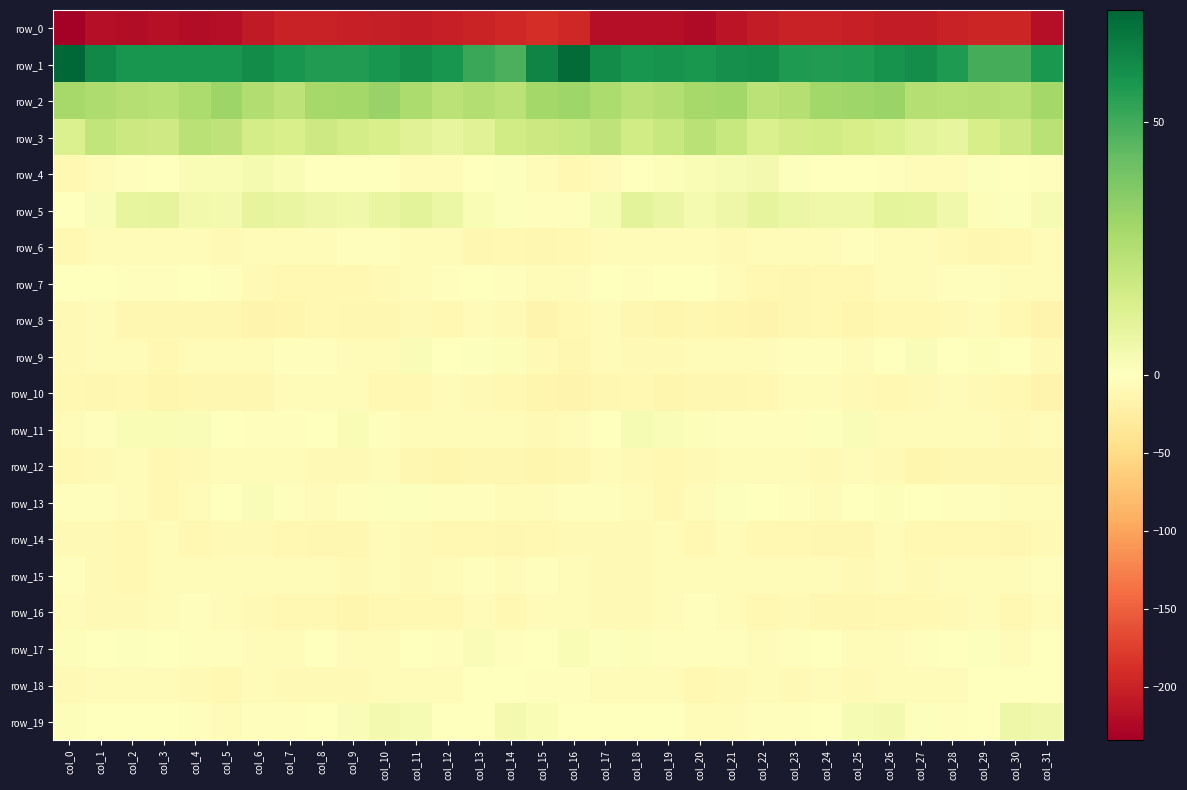

Reading left to right, extract all data points from this chart.

row_0: -234.5	-219.2	-220.7	-217.7	-221.2	-218.6	-208.0	-201.3	-200.3	-202.3	-204.7	-206.7	-202.4	-198.6	-195.5	-189.1	-195.0	-219.5	-219.3	-218.2	-222.4	-213.9	-205.6	-199.9	-200.6	-202.8	-206.1	-205.9	-200.3	-197.0	-197.4	-218.7
row_1: 72.3	62.6	58.6	58.6	58.5	58.5	61.5	58.3	56.0	56.1	58.3	60.7	58.6	51.8	48.4	63.4	70.8	61.1	58.4	59.0	57.9	59.9	60.9	57.0	56.3	56.8	59.2	60.5	56.7	49.5	49.7	57.5
row_2: 28.5	26.5	24.4	23.9	27.0	30.8	25.5	22.3	28.8	29.1	31.9	27.0	23.1	24.8	23.1	28.9	30.4	26.6	23.4	25.3	28.4	29.9	22.9	24.5	29.5	30.1	31.4	24.3	23.9	24.5	23.7	29.1
row_3: 13.2	21.0	18.4	17.2	23.3	21.7	15.5	14.5	17.6	15.3	14.4	11.4	9.0	11.6	16.8	18.2	19.6	21.8	16.7	19.7	23.4	19.6	14.0	16.1	16.8	15.1	13.4	10.5	8.6	14.7	18.0	23.5
row_4: -10.1	-4.7	-2.8	0.5	2.5	2.7	3.9	2.5	-0.4	-1.7	-1.1	-4.0	-5.3	-1.0	0.8	-7.2	-9.6	-4.4	-1.2	1.3	2.6	3.2	4.2	1.1	-1.2	-1.3	-1.9	-4.9	-4.5	1.0	-0.2	-2.2
row_5: -0.6	1.7	8.6	9.5	4.7	4.4	9.2	8.1	6.4	5.3	8.4	10.2	6.9	2.4	0.6	-2.3	-3.4	3.1	10.3	7.5	3.5	6.6	9.4	7.3	5.9	5.7	9.9	9.4	5.3	1.2	1.0	3.1
row_6: -9.3	-6.4	-3.8	-6.0	-6.5	-7.8	-7.3	-6.5	-6.5	-3.0	-3.4	-4.5	-7.0	-11.0	-10.4	-11.2	-10.6	-5.8	-4.4	-6.5	-6.8	-7.9	-6.7	-6.9	-5.1	-2.7	-3.9	-5.0	-8.5	-11.2	-9.7	-6.6
row_7: -1.8	0.2	-2.7	-2.6	0.2	-3.1	-8.3	-11.0	-10.7	-9.5	-8.4	-4.6	-3.0	-1.8	-3.1	-6.4	-4.1	-0.8	-3.3	-1.3	-0.4	-5.2	-9.6	-11.4	-10.0	-9.6	-7.1	-3.8	-2.4	-2.0	-3.9	-5.1
row_8: -8.3	-3.9	-11.1	-12.7	-11.9	-11.7	-14.9	-14.1	-10.5	-12.7	-12.0	-8.6	-10.4	-6.6	-8.0	-14.7	-9.5	-6.1	-12.2	-13.0	-11.1	-13.0	-15.4	-12.6	-10.2	-13.8	-9.8	-9.7	-9.1	-6.2	-10.1	-16.1
row_9: -8.8	-3.9	-6.4	-9.5	-4.7	-5.0	-5.8	-3.0	-2.3	-5.1	-3.8	1.7	0.5	1.0	1.3	-7.6	-11.9	-4.4	-8.5	-8.3	-3.9	-5.5	-5.3	-2.2	-3.5	-5.4	-1.6	2.0	0.2	1.6	0.2	-7.9
row_10: -9.3	-11.0	-9.8	-12.9	-12.3	-11.6	-11.0	-7.0	-5.7	-7.1	-10.0	-9.3	-6.5	-7.7	-10.3	-13.5	-15.0	-11.6	-10.4	-13.5	-11.4	-12.2	-9.4	-5.9	-6.7	-7.7	-10.7	-7.4	-6.8	-8.8	-10.6	-14.7
row_11: -5.9	-2.8	2.3	2.3	2.2	-1.1	-2.3	-3.5	-0.9	2.6	-2.3	-6.0	-7.3	-5.6	-7.1	-8.5	-6.2	-1.4	3.1	2.0	1.4	-1.9	-2.6	-3.4	0.7	2.0	-4.7	-6.1	-7.3	-5.5	-7.5	-7.2
row_12: -9.2	-7.8	-6.6	-9.7	-8.9	-6.3	-4.6	-5.9	-8.3	-7.3	-6.6	-12.2	-13.1	-11.6	-12.3	-13.4	-11.7	-7.1	-7.4	-10.0	-8.0	-5.2	-5.0	-6.9	-8.4	-6.6	-8.0	-13.6	-12.3	-11.8	-12.7	-12.6
row_13: -3.5	-3.5	-5.3	-9.6	-6.6	-1.3	2.2	-2.9	-4.0	-2.7	1.1	0.7	-2.2	-2.0	-5.3	-4.8	-3.3	-3.2	-6.9	-9.3	-4.8	1.1	0.5	-3.6	-3.8	-1.3	1.7	-0.7	-1.9	-3.4	-6.2	-4.8
row_14: -8.7	-8.1	-9.4	-6.3	-9.2	-8.2	-8.5	-10.8	-11.6	-12.7	-6.8	-7.4	-10.5	-9.3	-12.6	-9.8	-7.5	-8.3	-7.9	-6.8	-10.0	-7.3	-10.1	-10.5	-12.4	-11.0	-5.6	-9.3	-9.6	-11.0	-12.3	-8.9
row_15: -3.6	-7.4	-9.6	-6.6	-4.3	-5.2	-7.1	-5.8	-5.6	-8.7	-6.8	-8.5	-7.2	-3.6	-4.9	-3.4	-4.4	-8.5	-8.6	-5.8	-3.9	-6.4	-7.1	-5.0	-7.1	-8.1	-7.3	-8.8	-5.2	-4.3	-4.1	-3.2
row_16: -6.3	-9.2	-8.6	-5.8	-3.6	-4.6	-8.6	-9.5	-9.2	-13.8	-10.2	-9.5	-9.6	-4.9	-9.3	-7.0	-4.8	-9.0	-7.7	-4.6	-3.6	-6.2	-9.6	-8.9	-11.5	-12.7	-9.3	-10.1	-8.0	-5.5	-9.8	-6.3
row_17: 1.3	0.1	1.0	-0.8	-2.7	-2.1	-5.5	-4.3	-0.6	-3.8	-5.4	-1.8	-2.4	1.7	-3.6	-1.5	2.8	0.7	1.2	-2.3	-2.6	-3.1	-5.6	-2.9	-1.1	-4.7	-4.3	-1.9	-1.1	0.8	-4.3	0.3
row_18: -8.7	-5.3	-5.3	-5.3	-9.0	-9.2	-6.9	-7.9	-7.6	-7.6	-6.9	-5.4	-5.8	-1.7	-0.2	-2.0	-3.6	-4.8	-4.7	-6.5	-10.4	-7.6	-6.9	-8.6	-6.8	-7.7	-6.3	-5.6	-4.9	-0.4	-0.4	-0.6
row_19: 1.4	0.3	0.0	-1.4	-3.0	-6.1	-2.9	-2.2	-1.4	2.2	4.1	2.9	-1.8	-1.0	4.4	2.4	-1.7	-0.2	-0.1	-1.8	-4.8	-4.9	-2.3	-2.3	0.1	3.4	4.0	1.0	-2.1	0.3	6.3	5.5